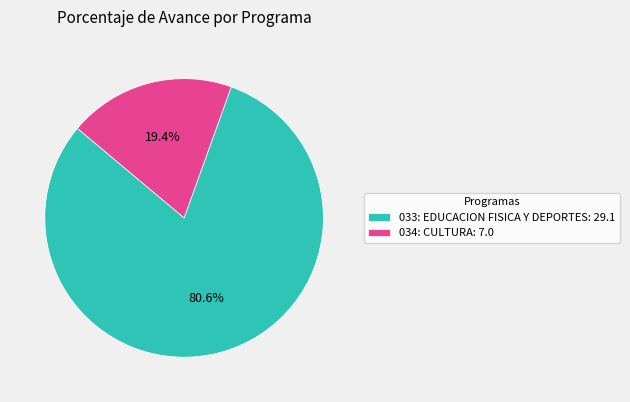

To the nearest percent, what is the average slice percentage?

50%